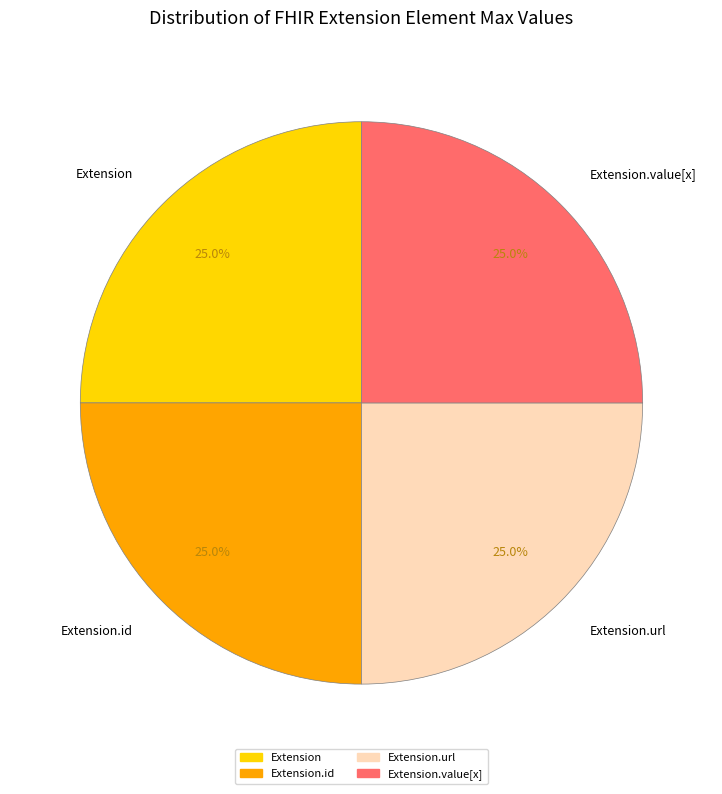

Approximately how many times larger is the value at Extension.url compared to Extension.id?

1.0